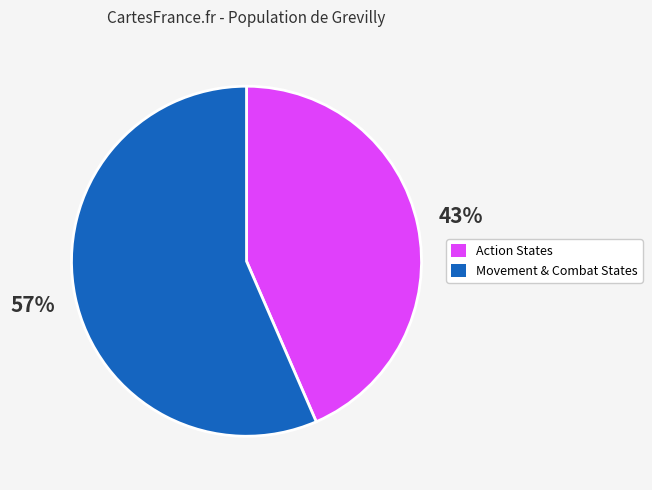

Does any single category account for the majority?

Yes